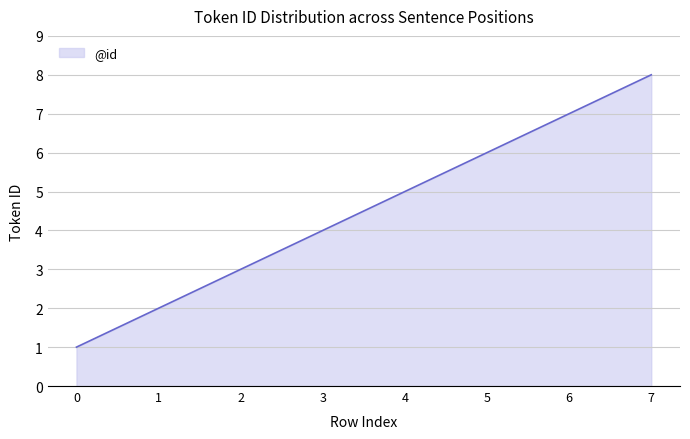

Reading left to right, transcribe all the data shown in this chart.

0=1	1=2	2=3	3=4	4=5	5=6	6=7	7=8